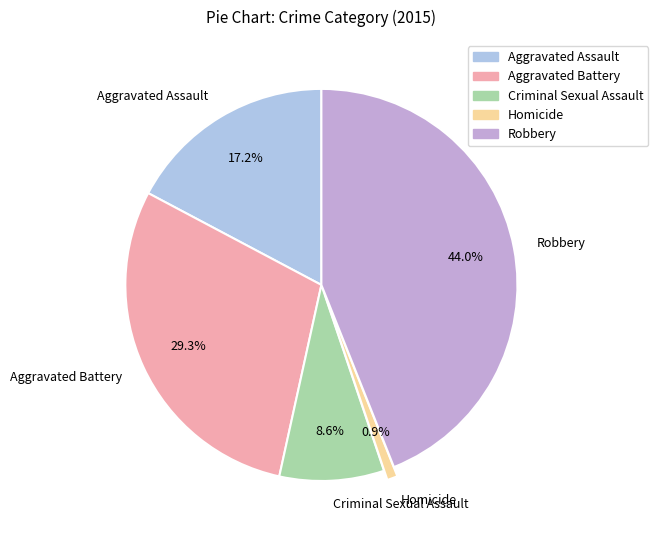

What is the largest slice in the pie chart?

Robbery